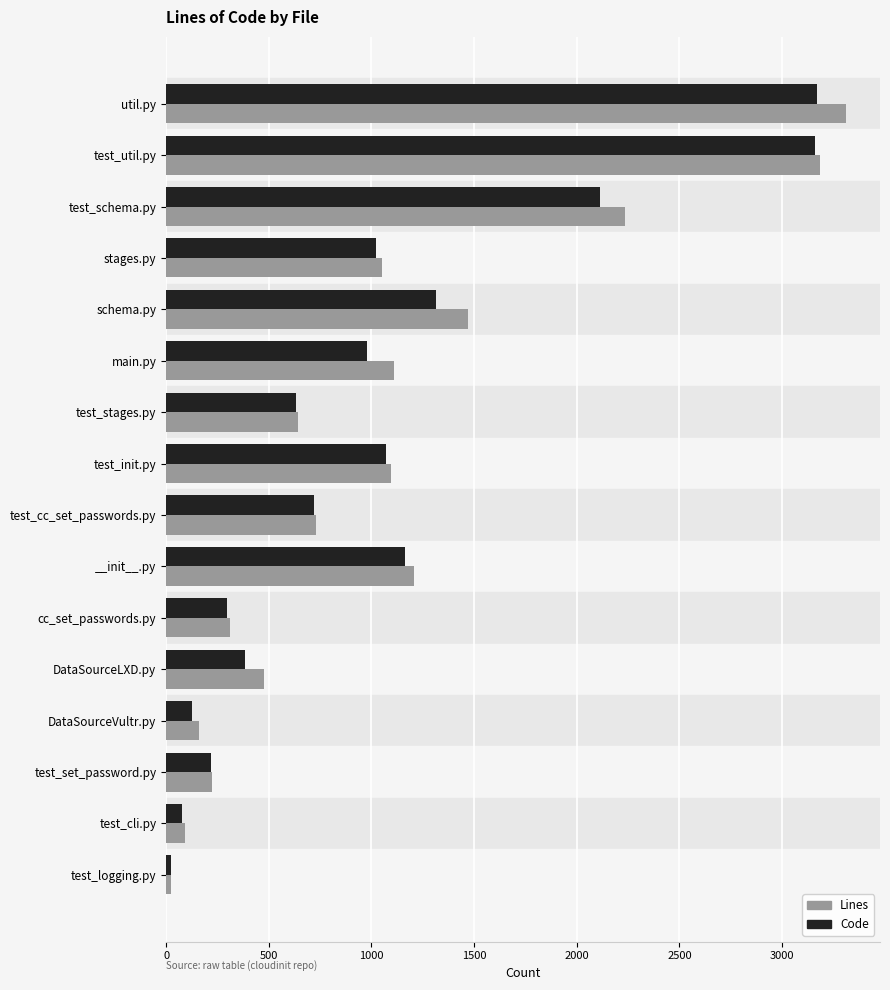

How many categories are shown in the chart?

16